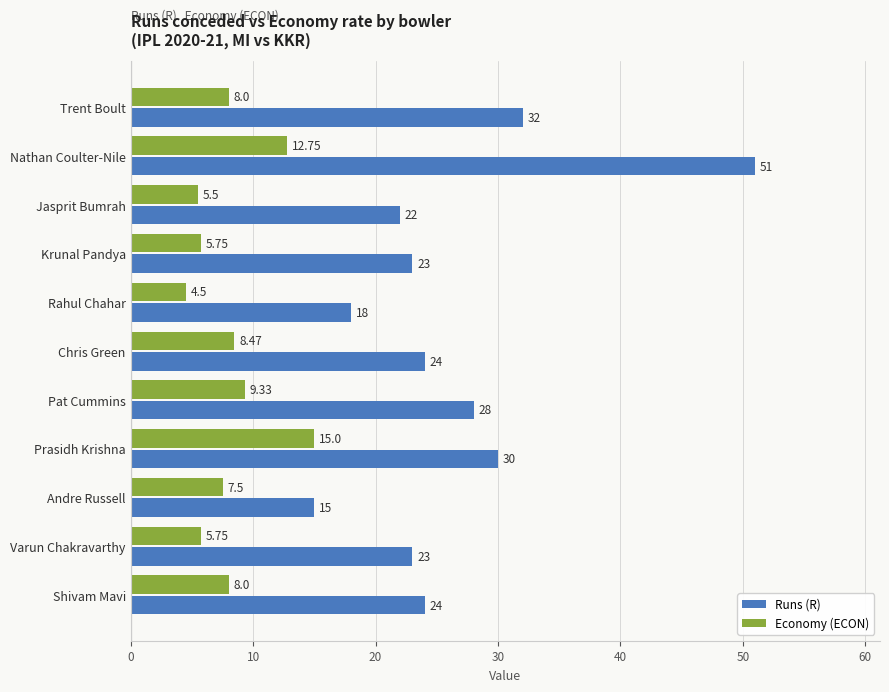

Where is Economy (ECON) nearest to the value 9?

Pat Cummins